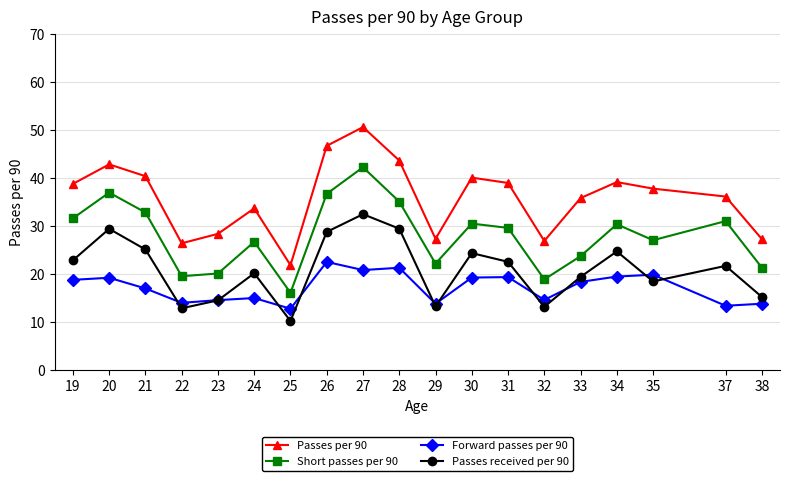

True or false: Forward passes per 90 and Passes per 90 intersect in this chart.

False